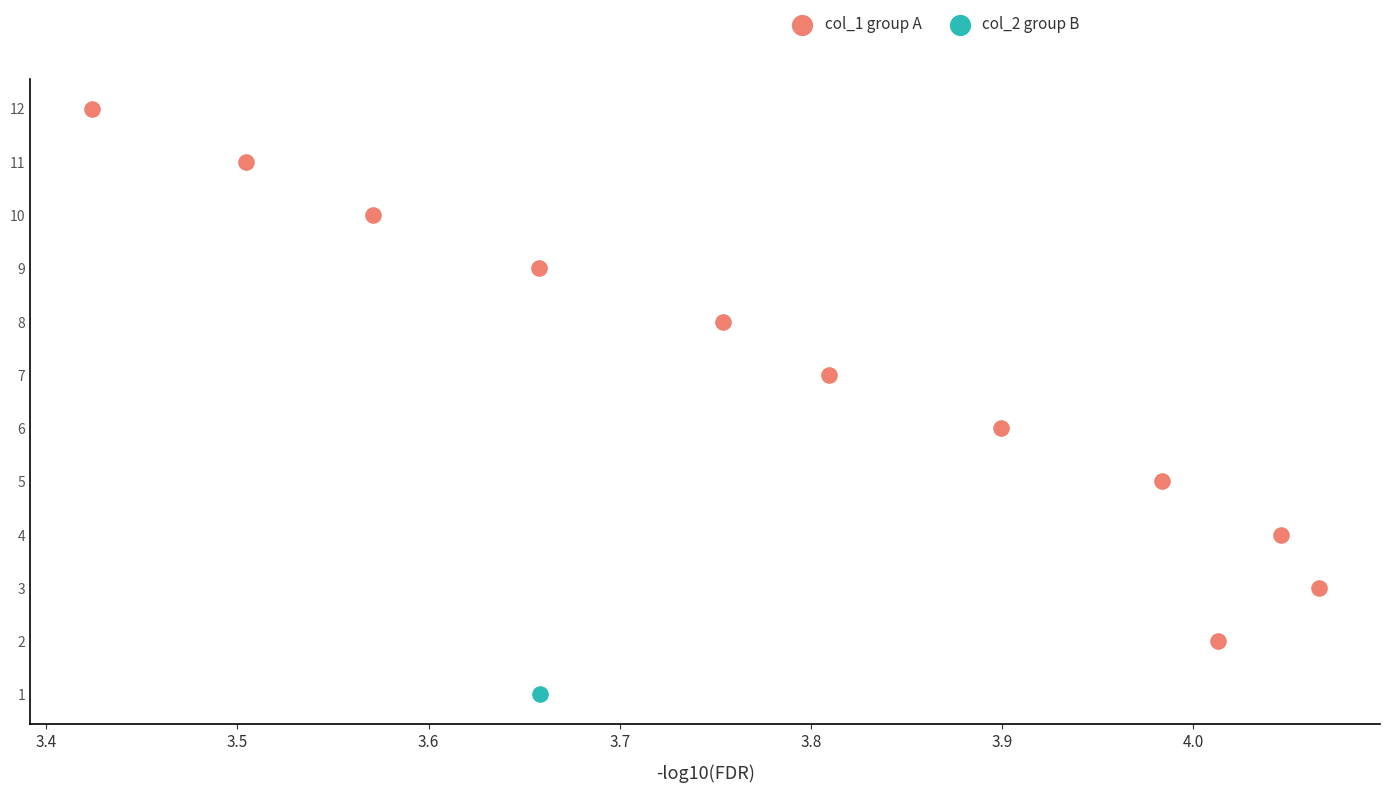

What are all the series names shown in the legend?

col_1 group A, col_2 group B